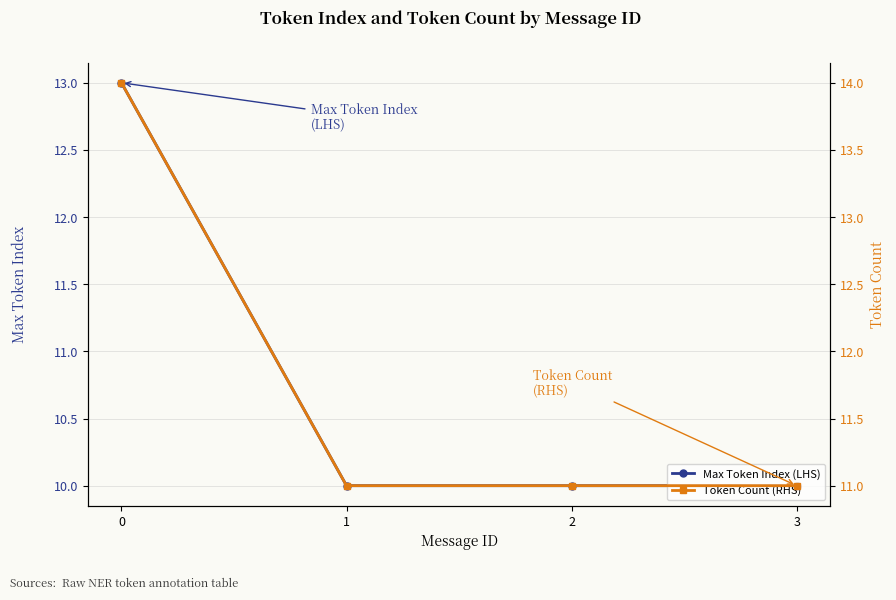

What is the sum of the Max Token Index (LHS) values at 1 and 0?

23